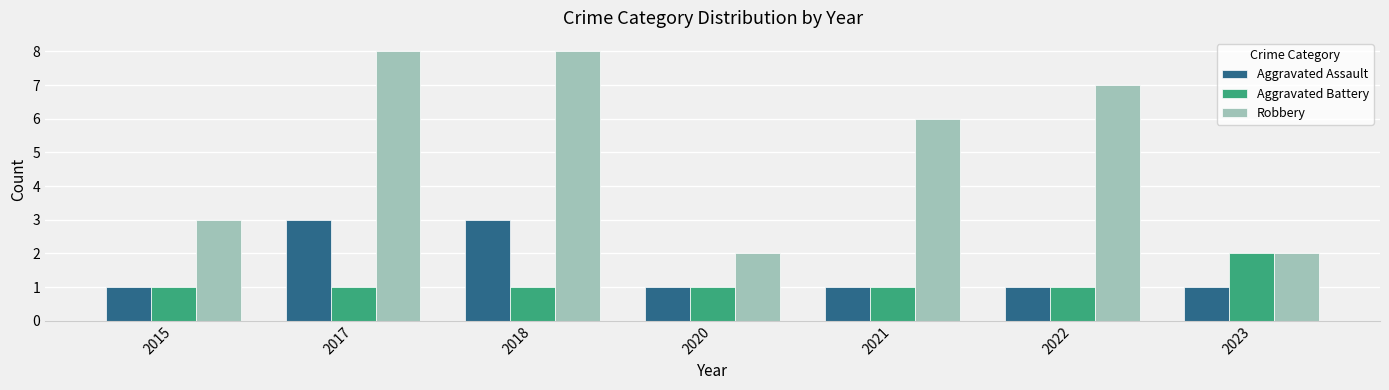

What are all the series names shown in the legend?

Aggravated Assault, Aggravated Battery, Robbery